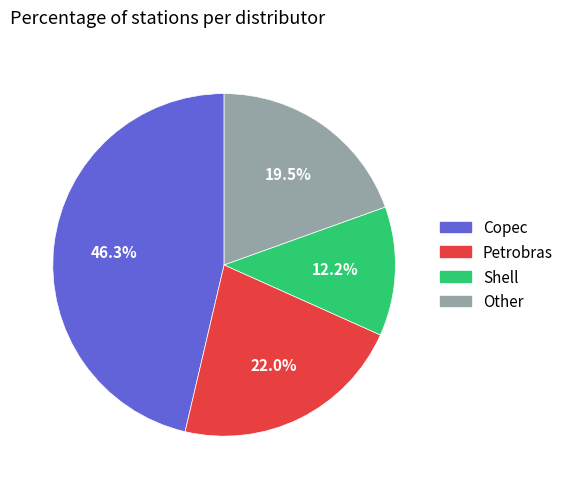

Is there any slice that represents more than half of the pie?

No